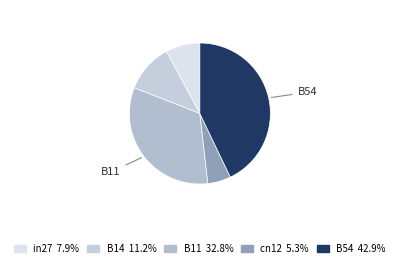

Rank the categories by value from lowest to highest.

cn12, in27, B14, B11, B54